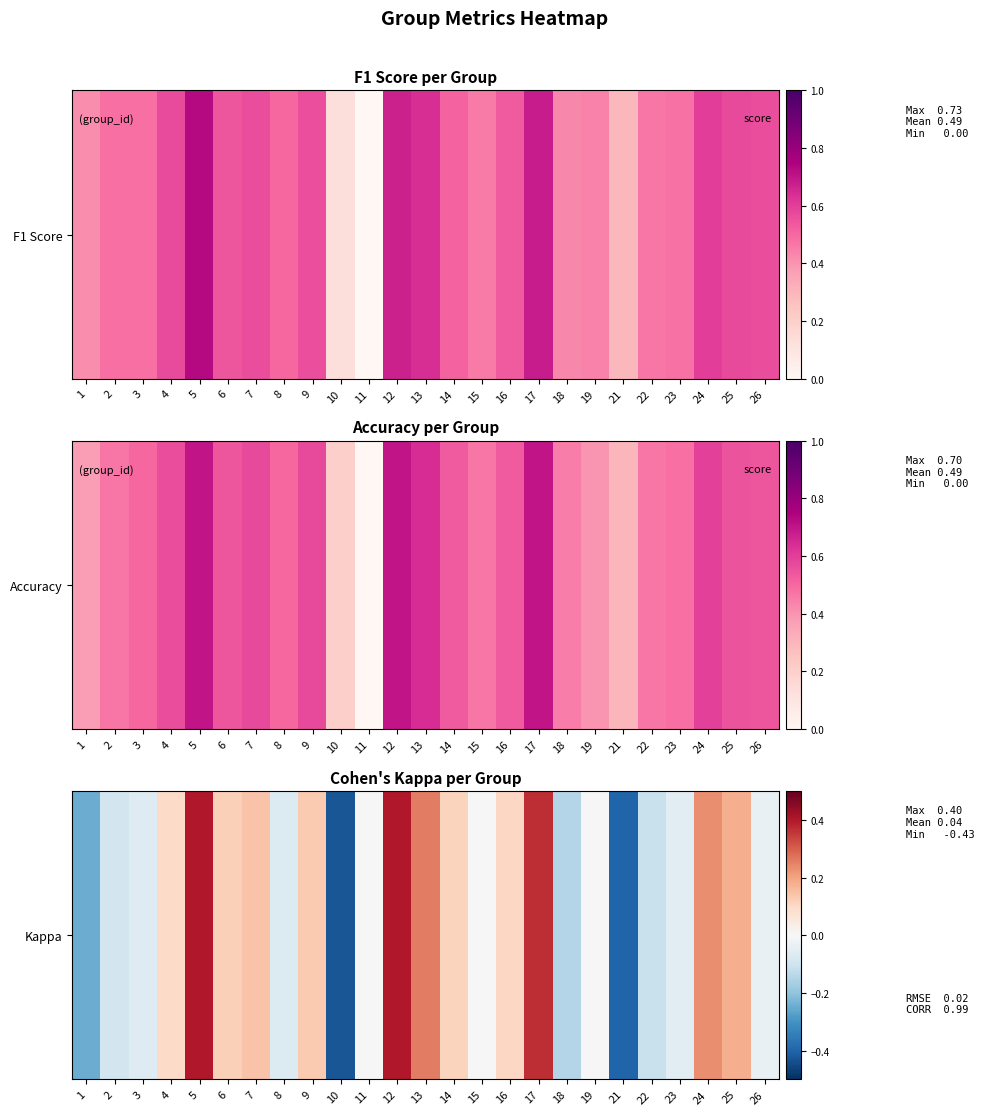

How many series are shown in this chart?

1